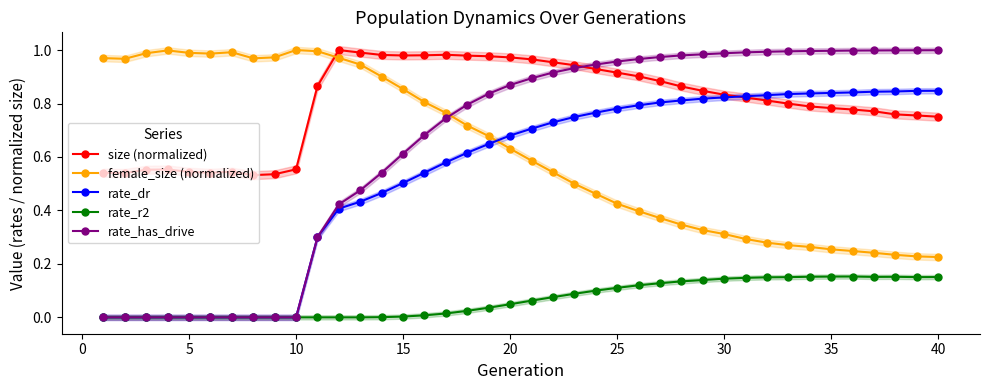

Which series has the largest total across all categories?

size (normalized)